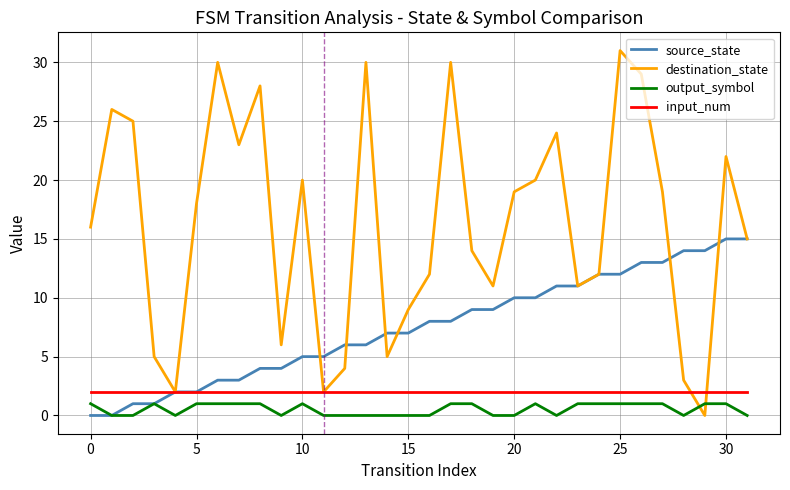

What is the greatest value displayed?

31